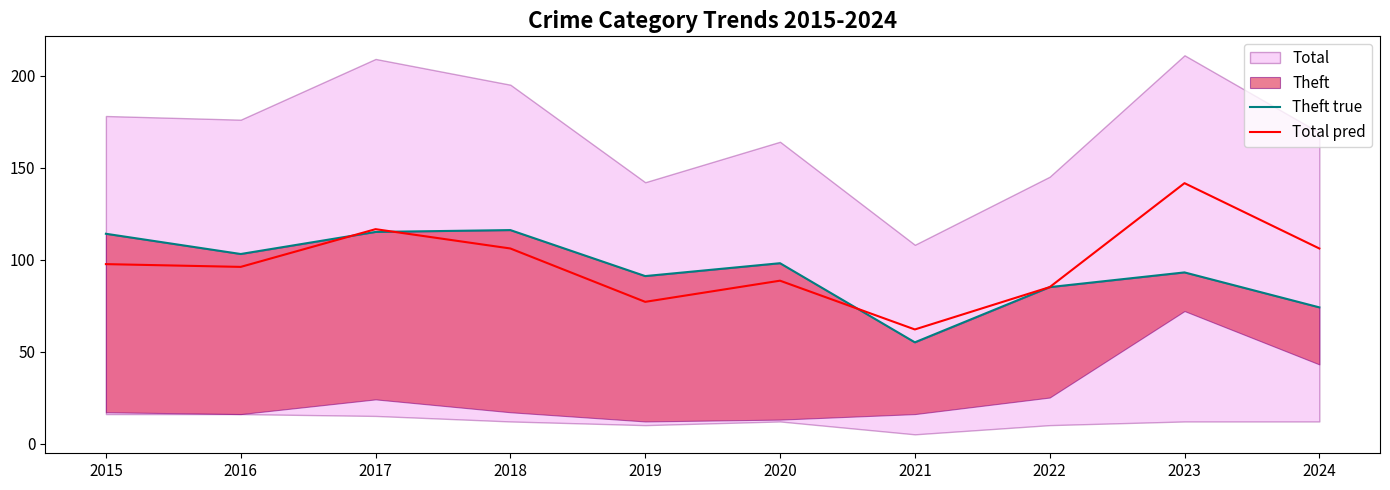

Is it true that Total pred equals 146.2 at 2024?

False